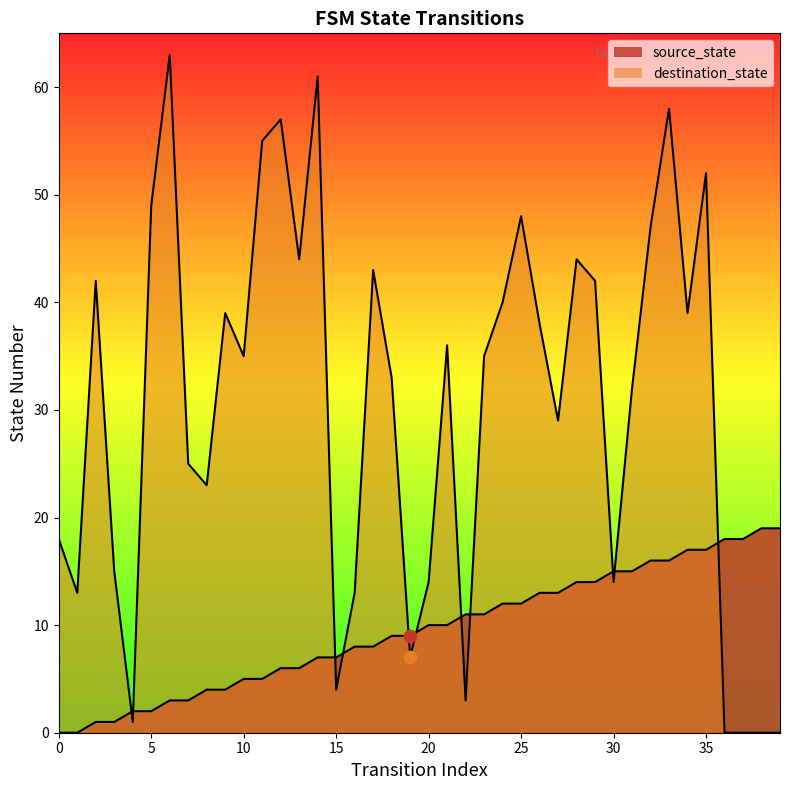

At which category is the sum across all series the highest?

33